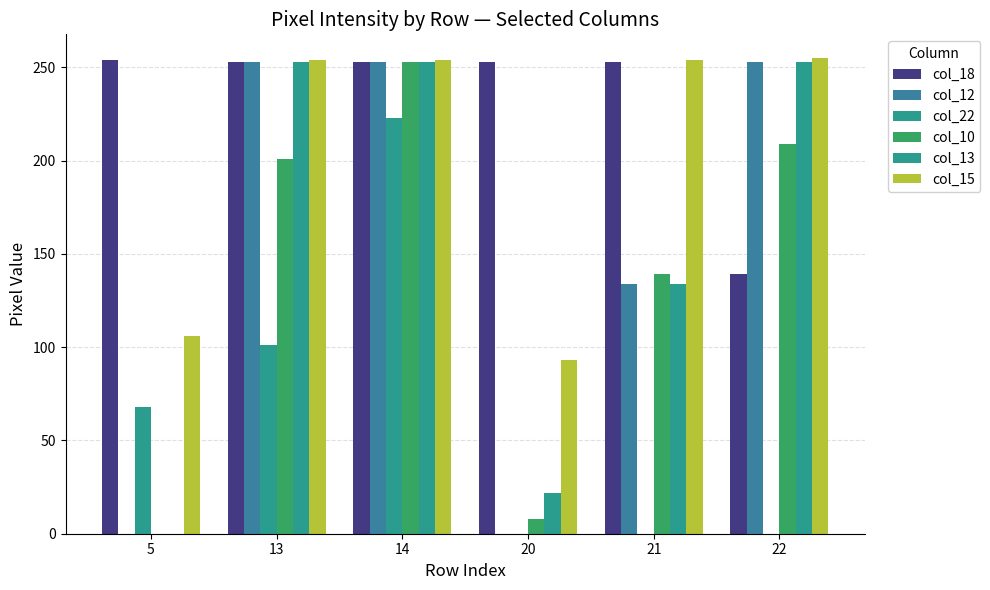

How many groups of bars are there?

6